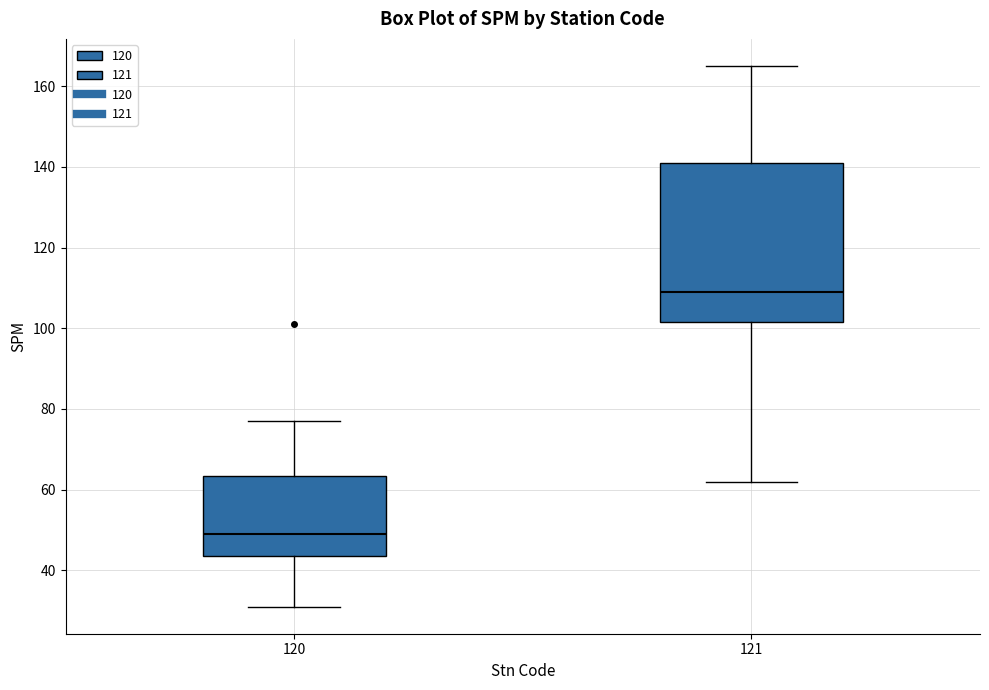

Which box's median line is the highest?

121